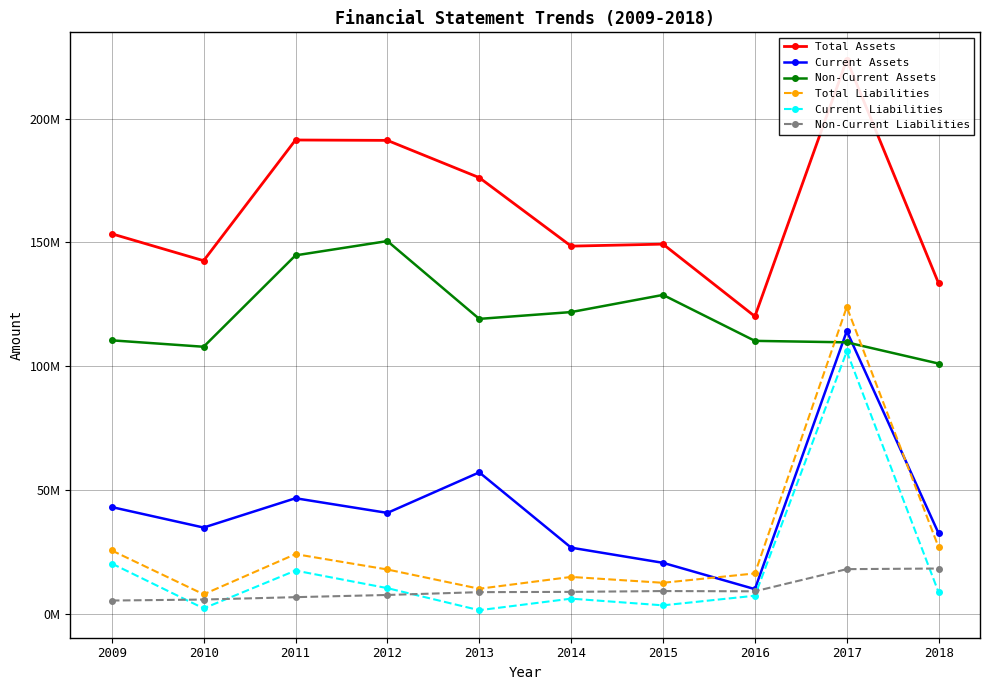

True or false: Current Assets has more than 1 interior local peaks.

True